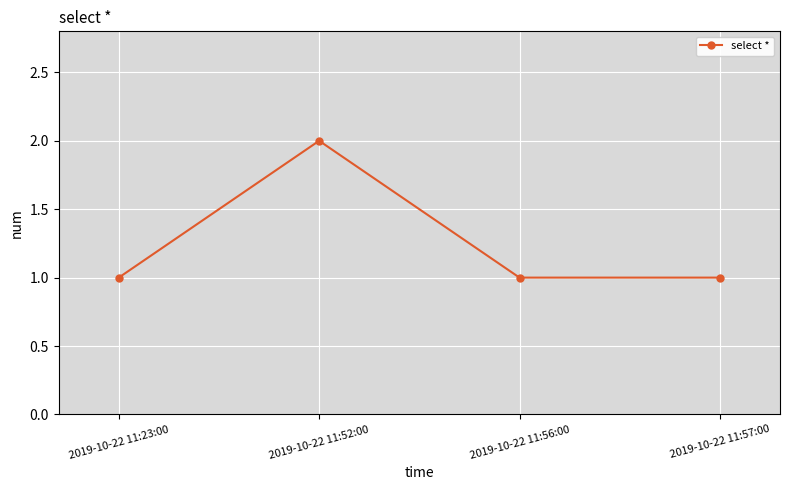

Does the chart have visible grid lines?

Yes